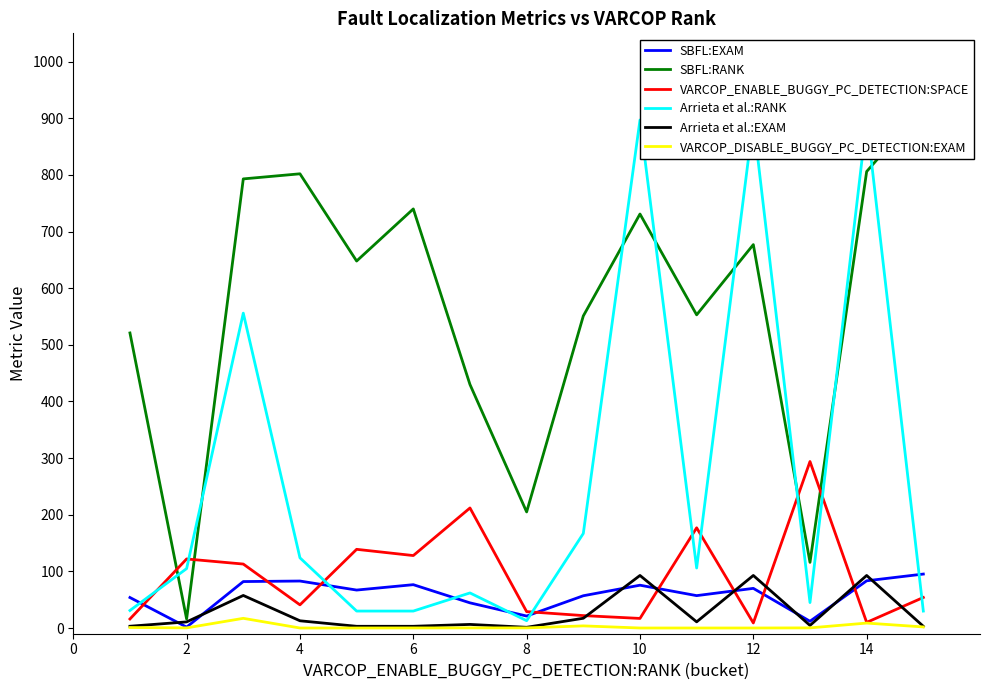

Count the number of data series in this chart.

6